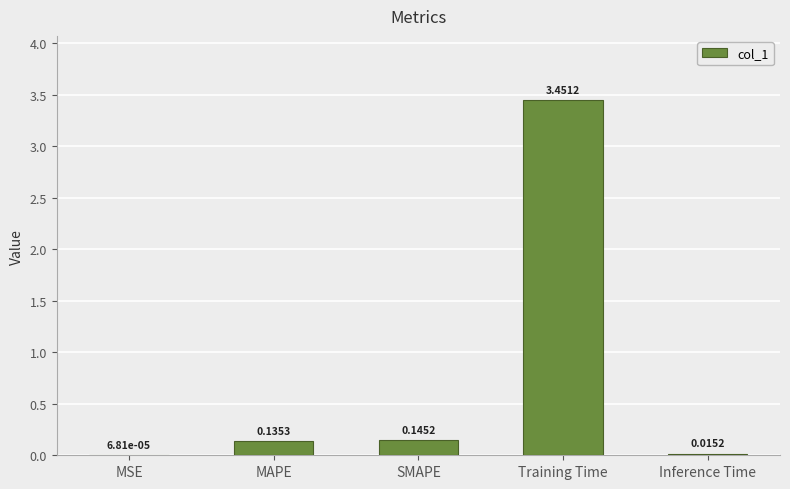

Where is the data nearest to the value 1?

SMAPE